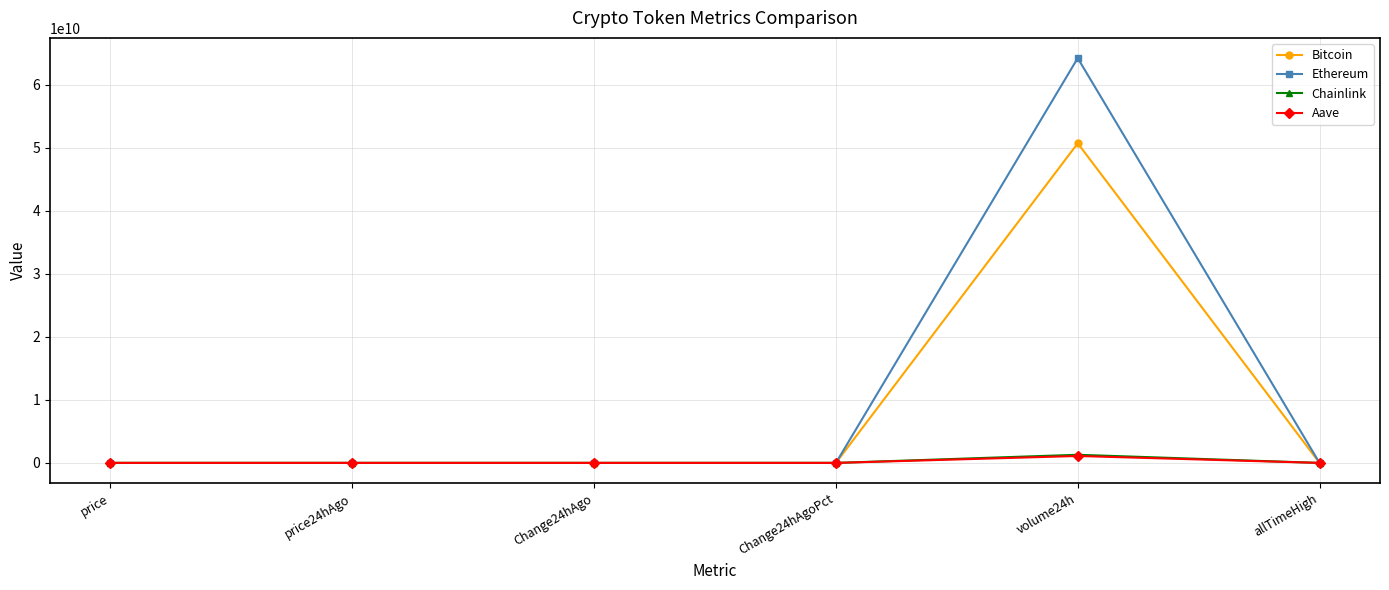

What is the label of the 5th point from the left?

volume24h